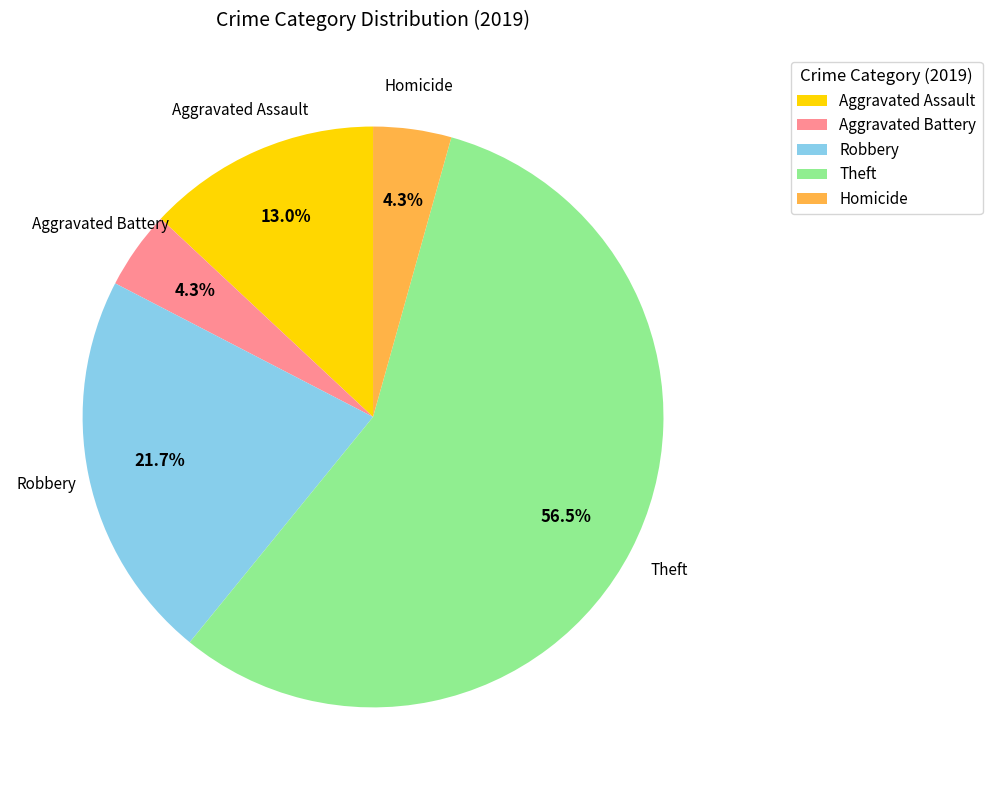

Which has a higher value, Homicide or Theft?

Theft